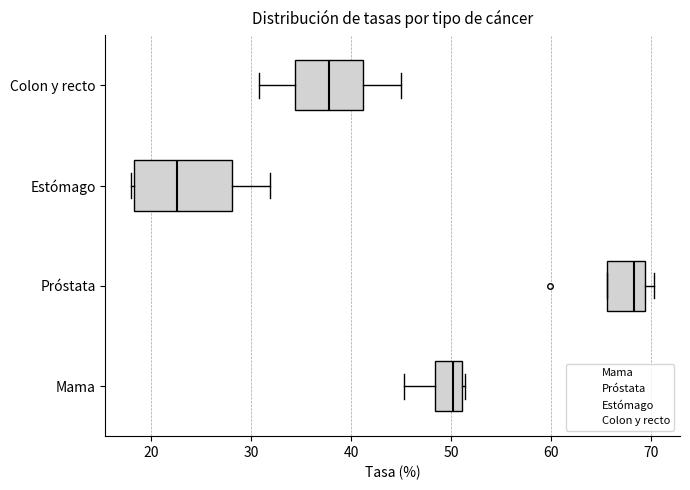

Which box's median line is the furthest to the left?

Estómago